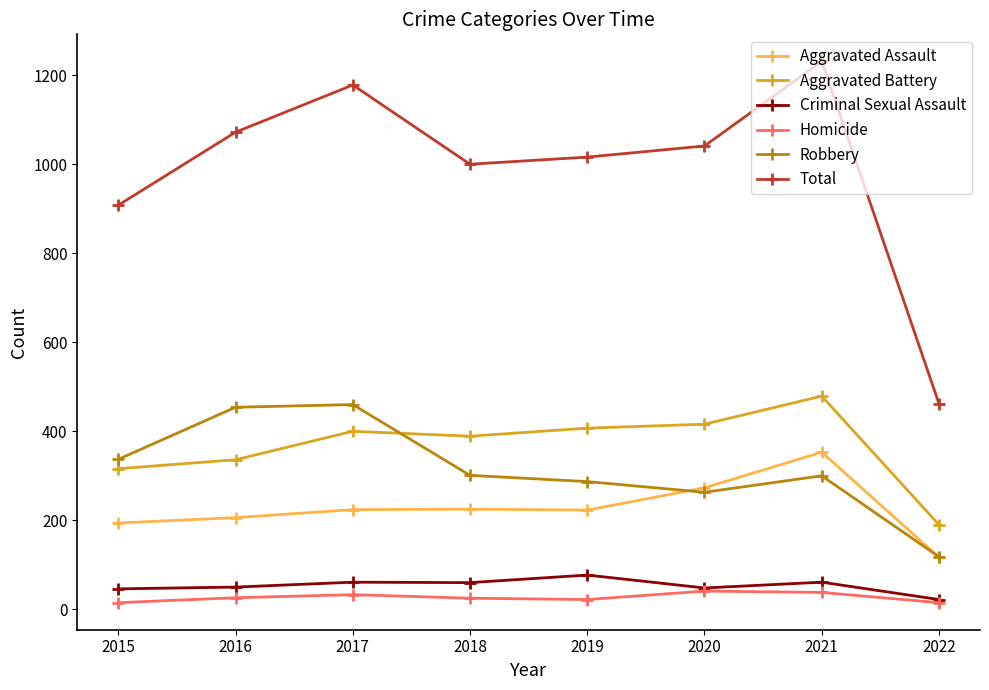

Is it true that Total equals 1016 at 2019?

True